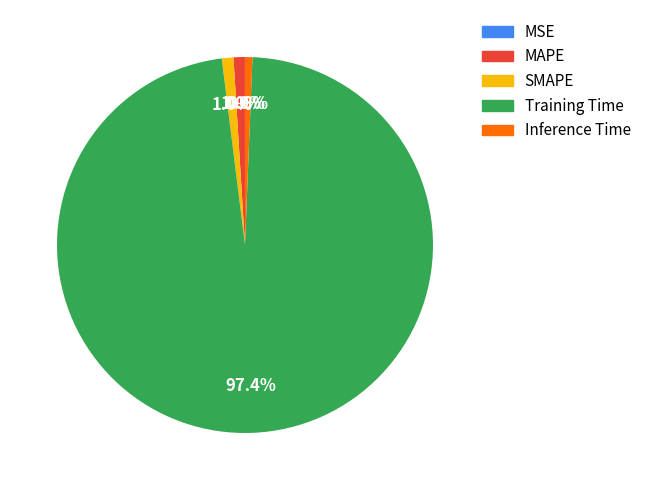

What is the total percentage of SMAPE and Inference Time?

1.6%